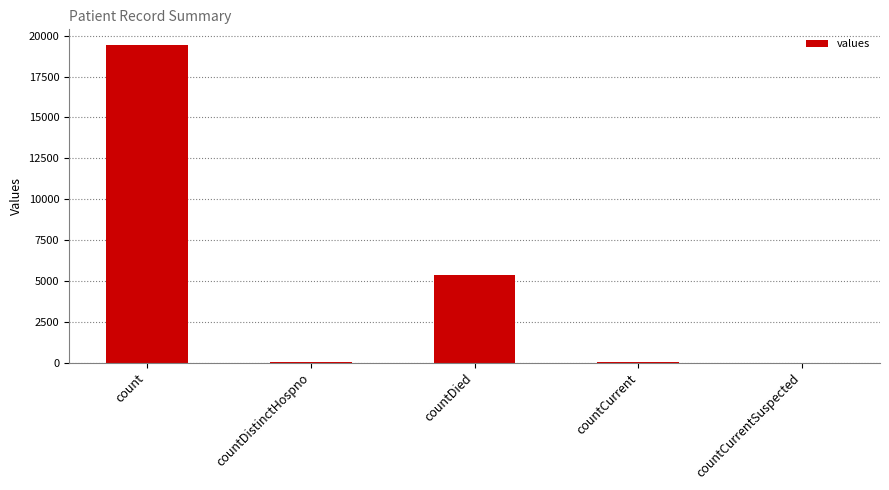

True or false: the data shows 5357 at countDied.

True